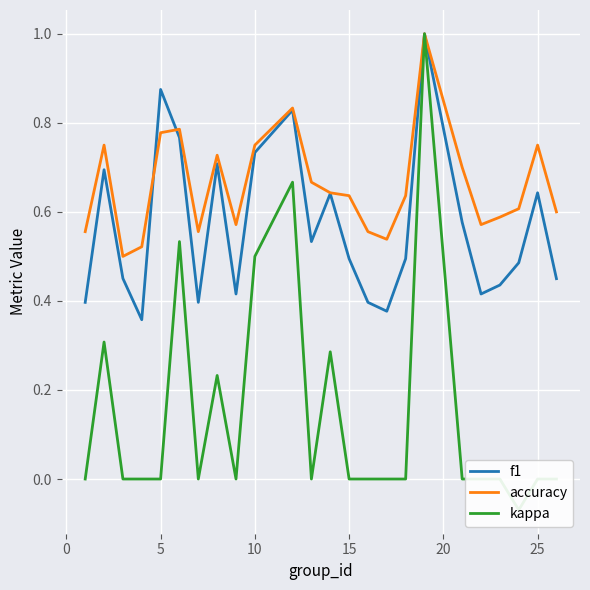

In f1, how many points are lower than both neighbors (excluding endpoints)?

6